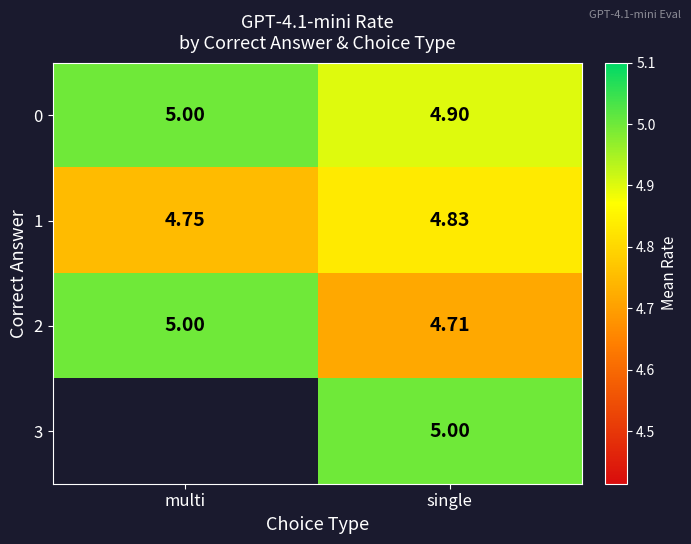

Which category has the highest value in the 1 series?

single